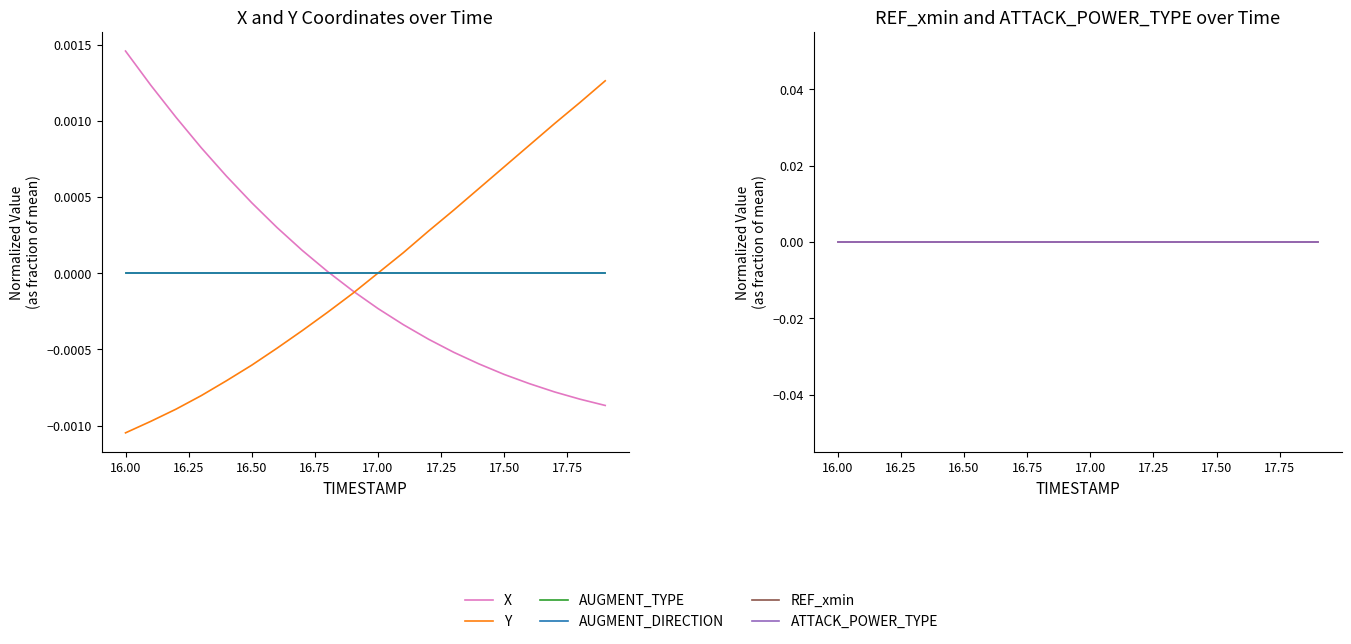

Which series ends up on top after the final intersection of REF_xmin and X?

REF_xmin